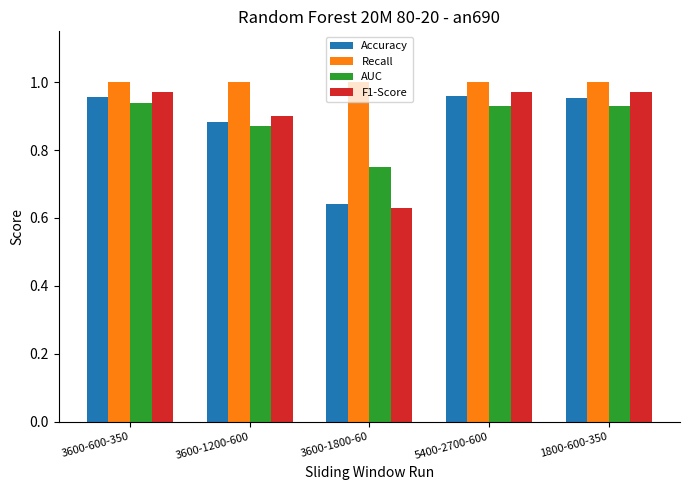

What is the difference between the maximum and minimum values in the AUC series?

0.2